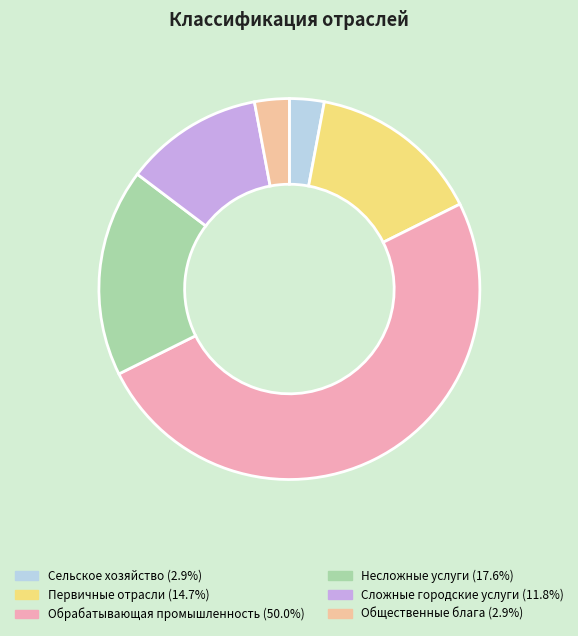

What percentage is NOT represented by Сельское хозяйство?

97.1%